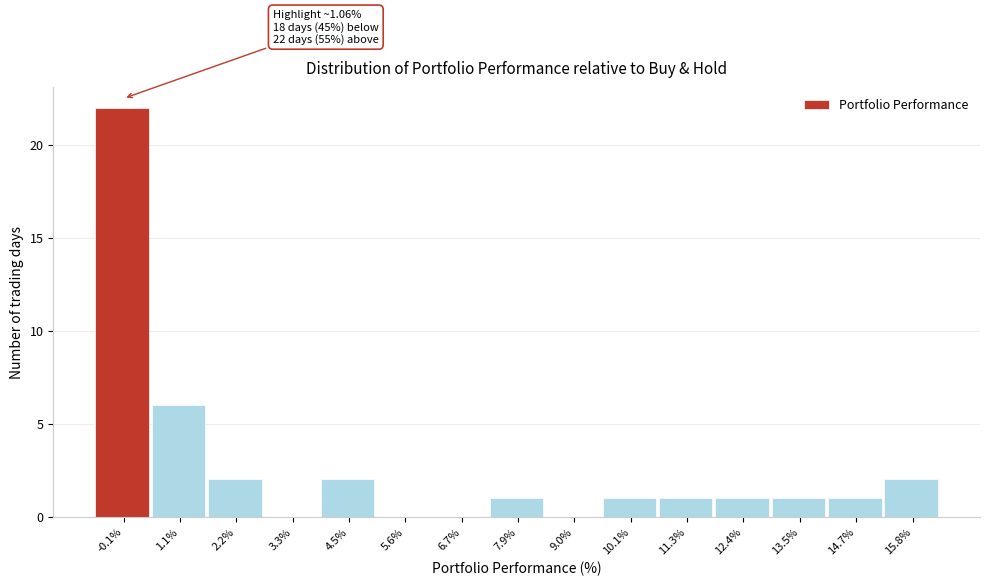

Reading left to right, what are all the values shown in this chart?

-0.1%=22	1.1%=6	2.2%=2	3.3%=0	4.5%=2	5.6%=0	6.7%=0	7.9%=1	9.0%=0	10.1%=1	11.3%=1	12.4%=1	13.5%=1	14.7%=1	15.8%=2